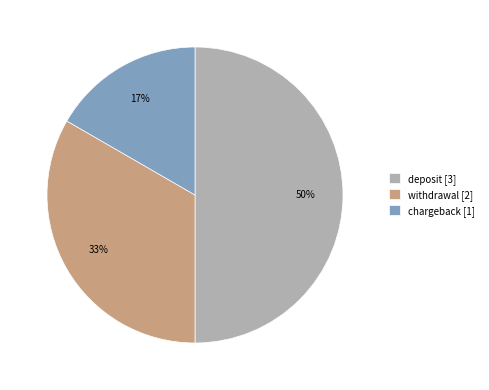

Which category has the smallest portion of the pie?

chargeback